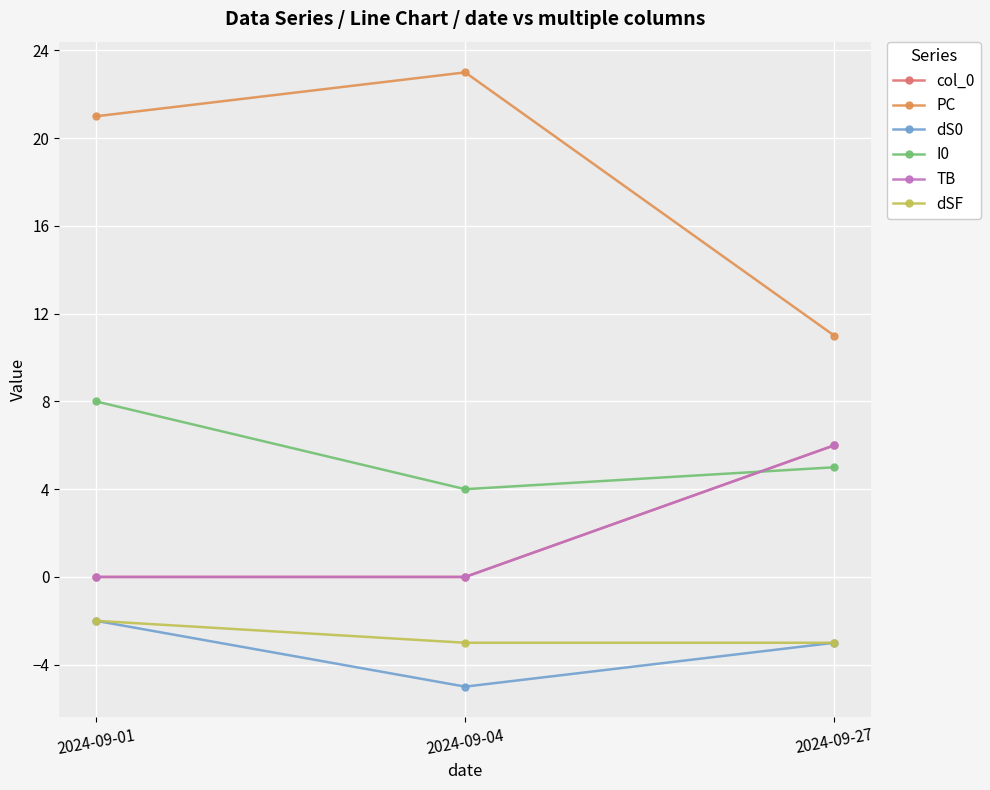

At which label does dS0 reach its peak?

2024-09-01